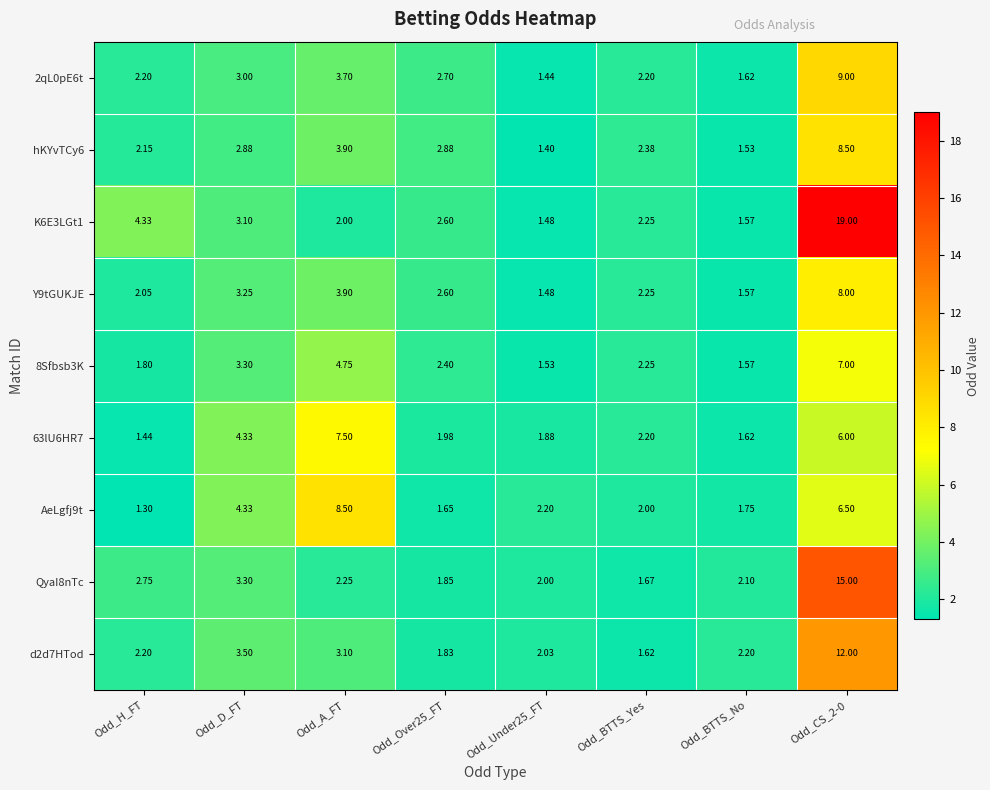

What is the maximum value shown in the chart?

19.0